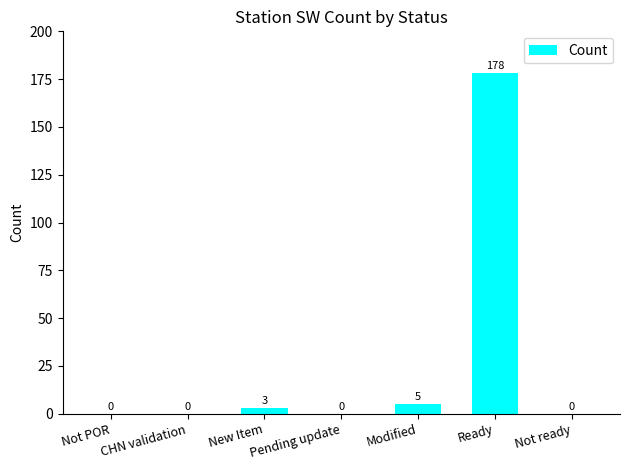

The chart shows a value of 56 at Not POR. True or false?

False